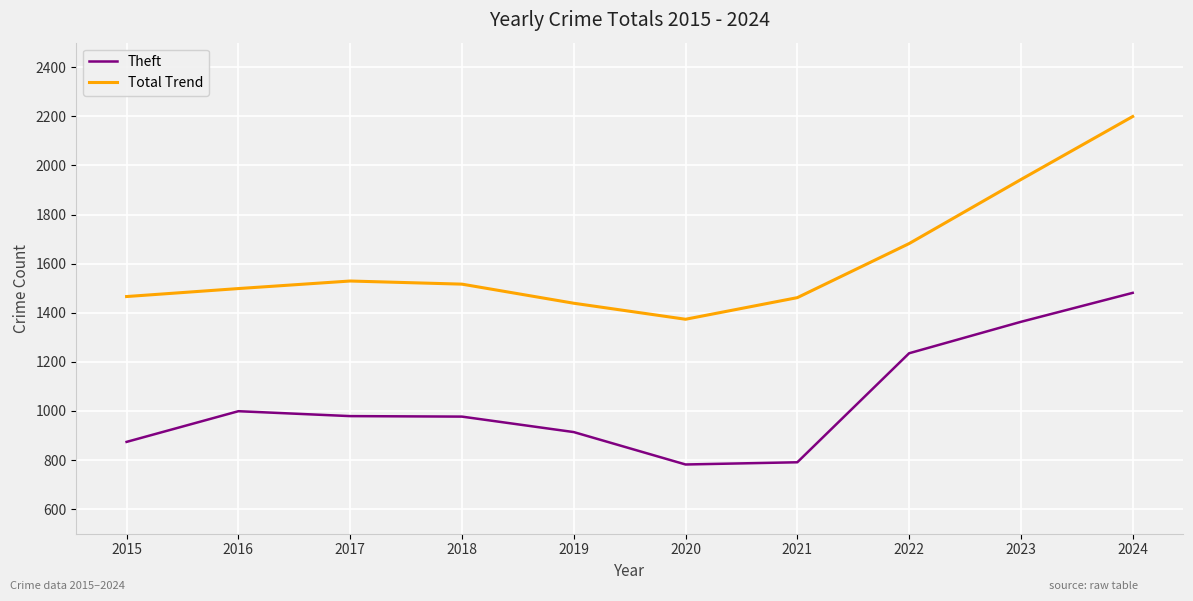

True or false: Total Trend and Theft cross at least once.

False